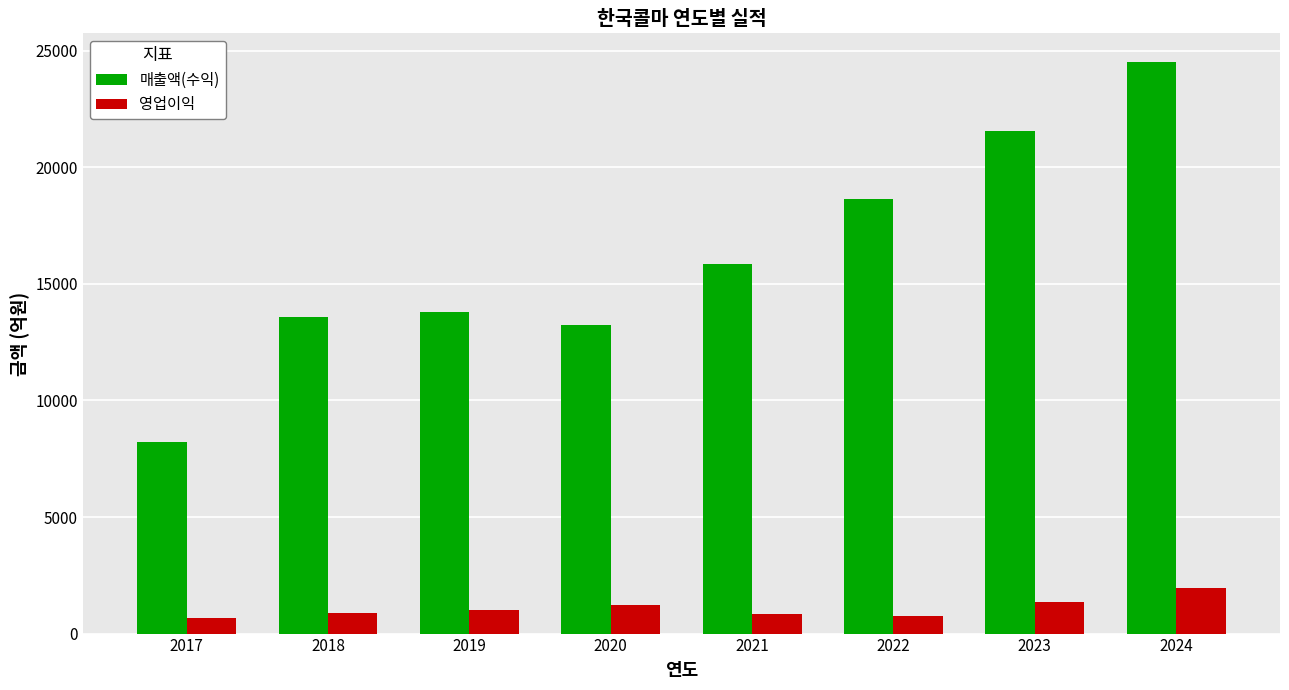

How many bars are there in total?

16